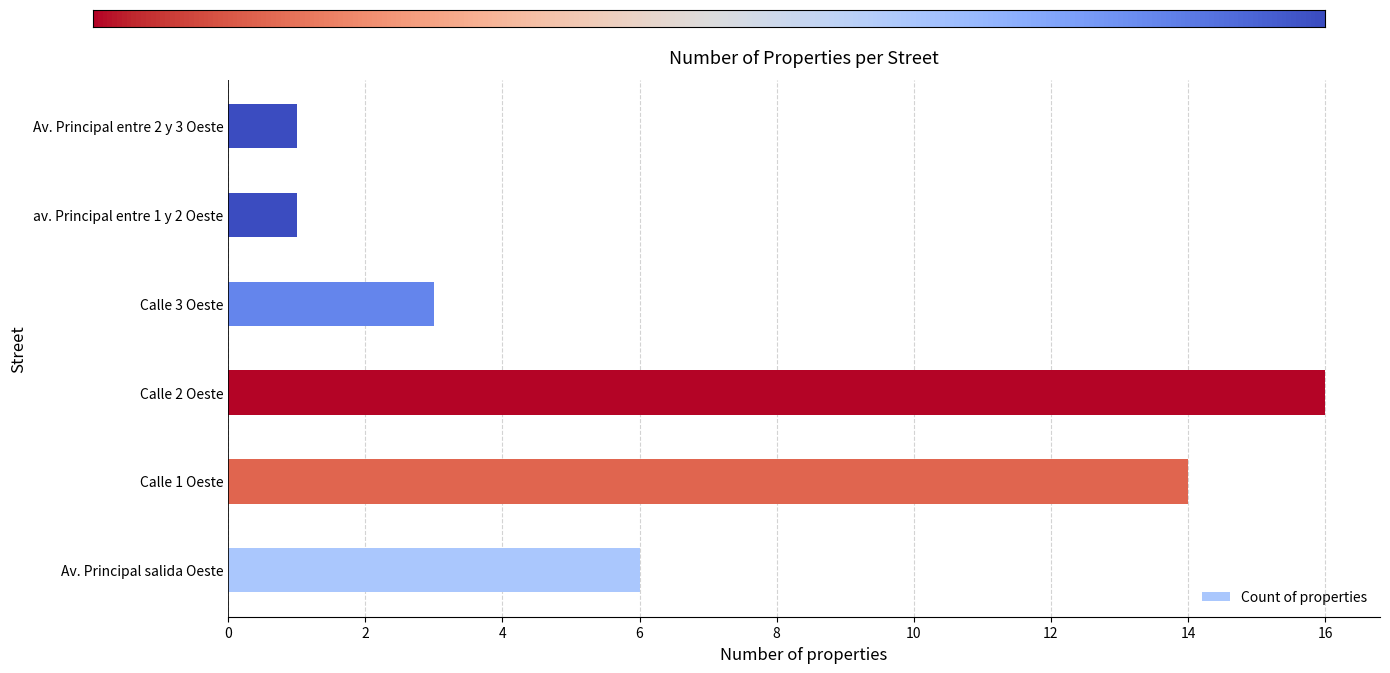

Reading bottom to top, list all the values displayed in this chart.

6	14	16	3	1	1